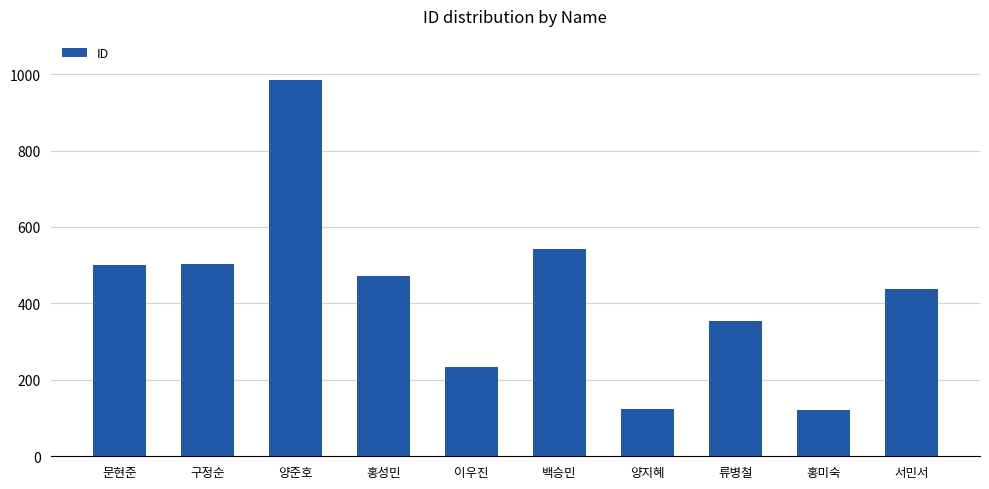

What is the label of the 1st bar from the left?

문현준